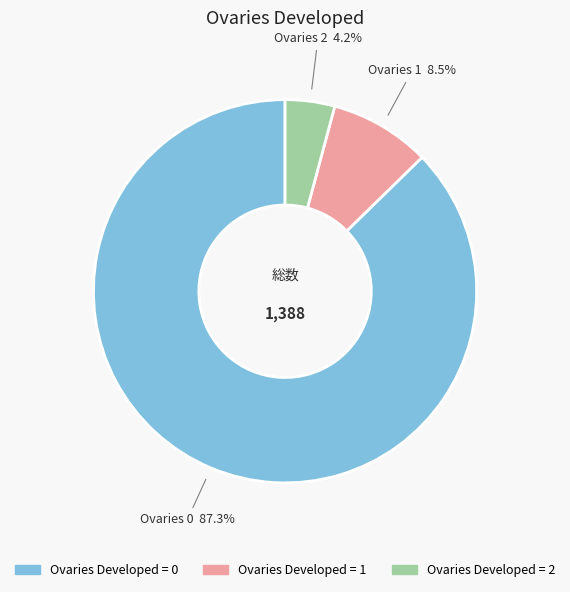

How many segments does this pie chart have?

3